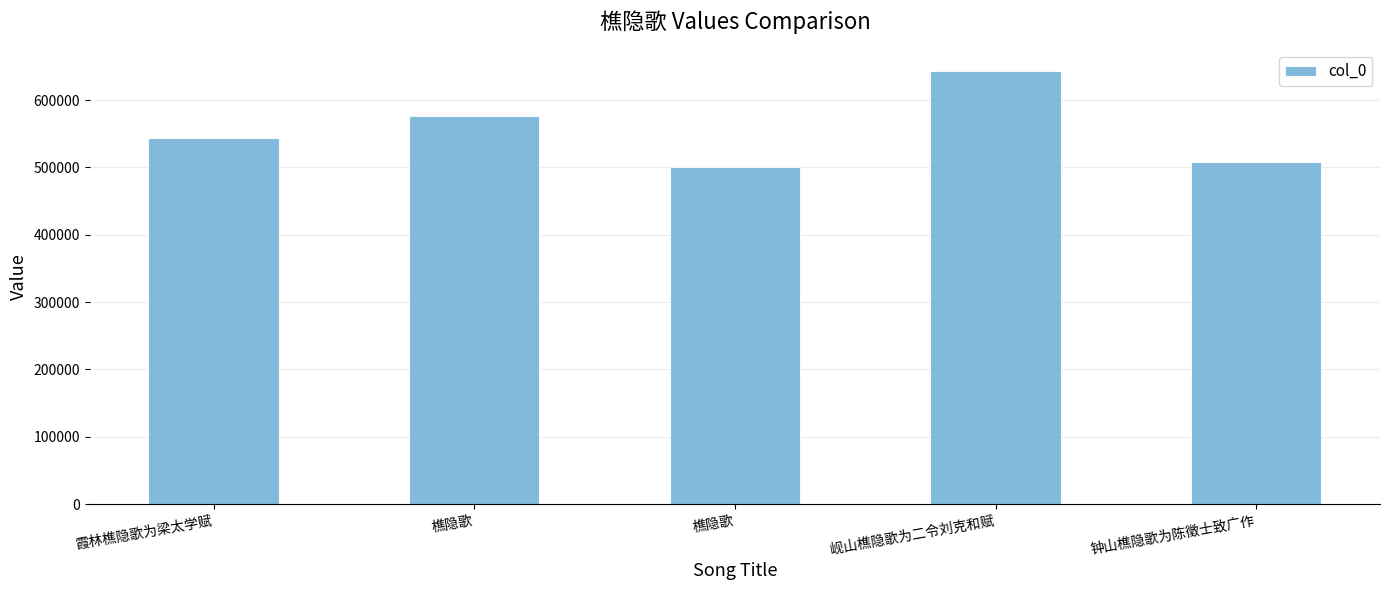

How many values are below 543581?

2